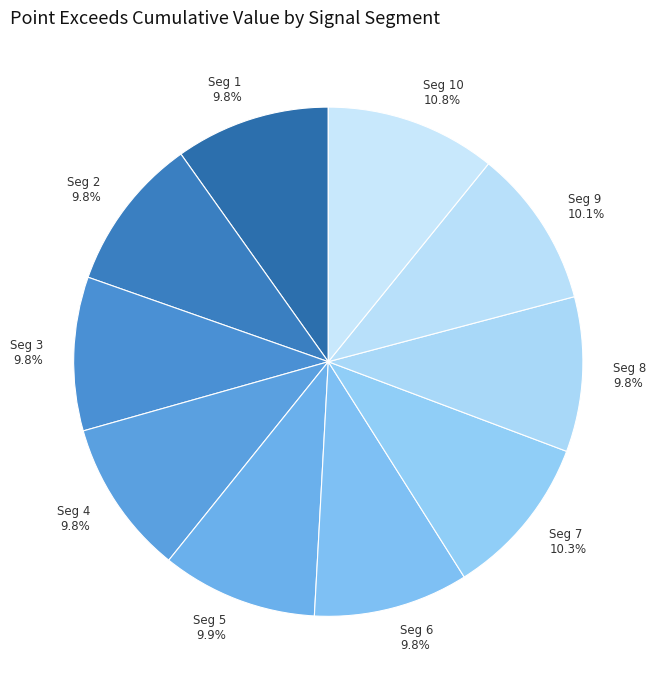

Which category has the biggest portion of the pie?

Seg 10 10.8%